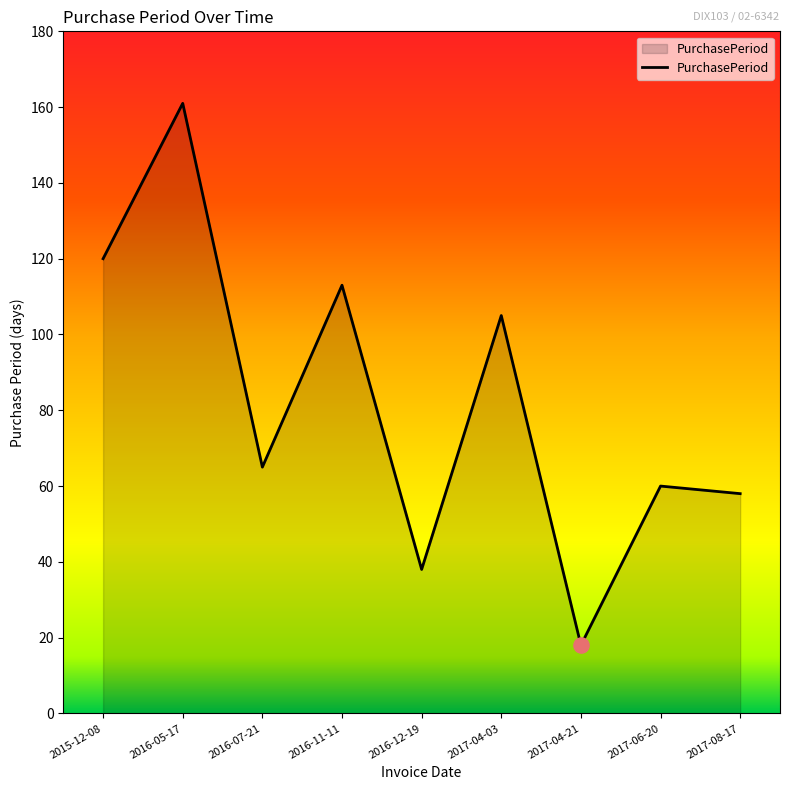

What is the change in value from 2016-11-11 to 2017-06-20?

-53